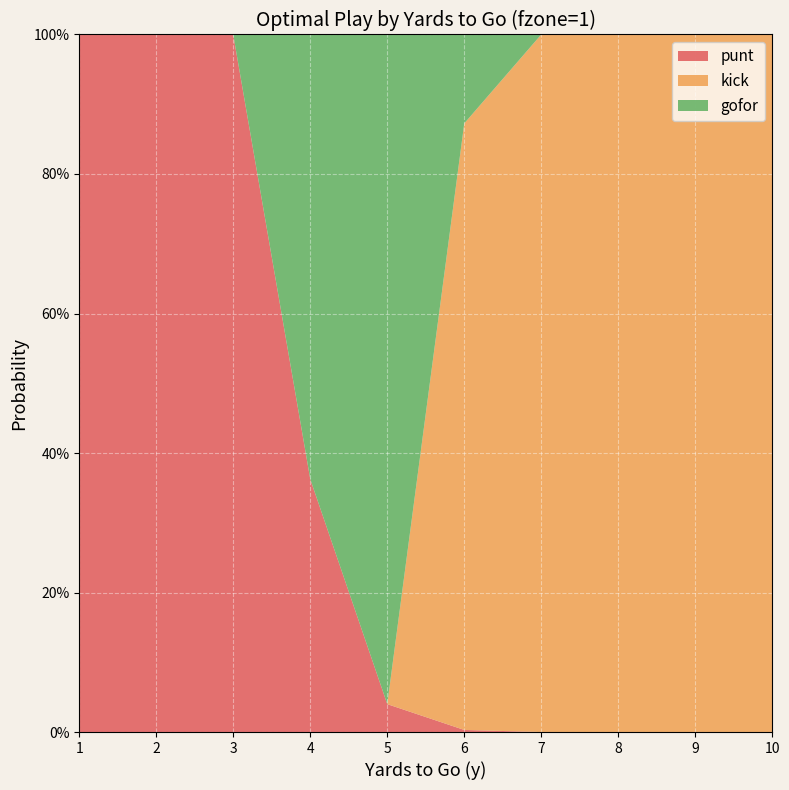

Reading left to right, list all the values displayed in this chart.

punt: 1=1.0	2=1.0	3=1.0	4=0.4	5=0.0	6=0.0	7=0.0	8=0.0	9=0.0	10=0.0
kick: 1=0.0	2=0.0	3=0.0	4=0.0	5=0.0	6=0.9	7=1.0	8=1.0	9=1.0	10=1.0
gofor: 1=0.0	2=0.0	3=0.0	4=0.6	5=1.0	6=0.1	7=0.0	8=0.0	9=0.0	10=0.0